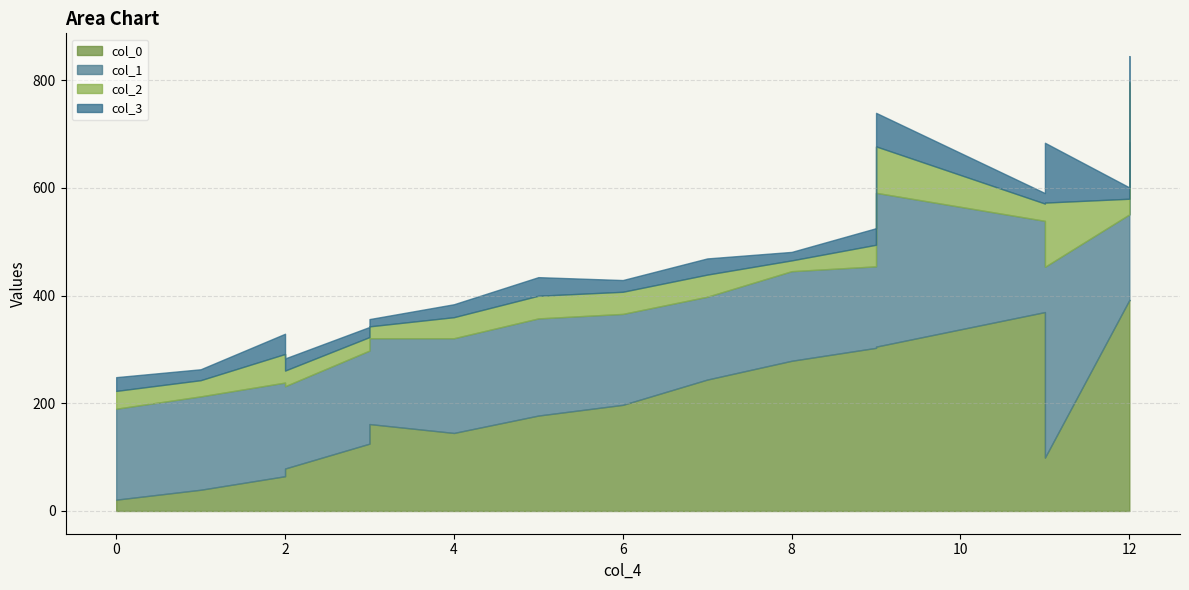

Count the number of categories in the chart.

17